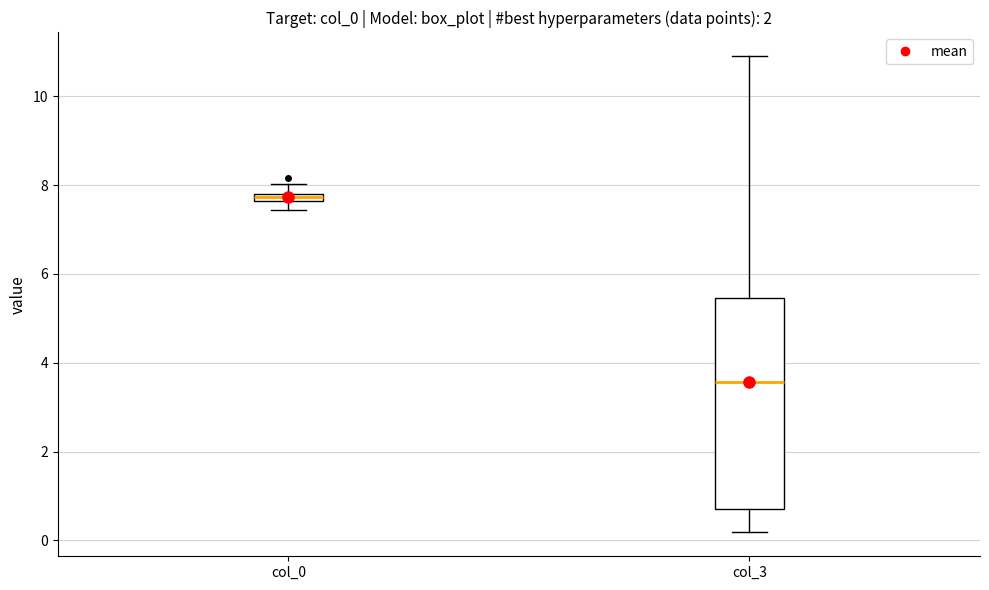

Where is the lower edge of the box for col_3 on the y-axis? The values are not printed on the chart, so give them approximately, as read against the axis.

0.8